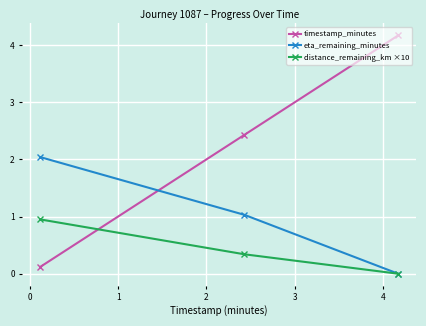

What is the greatest value displayed?

4.2